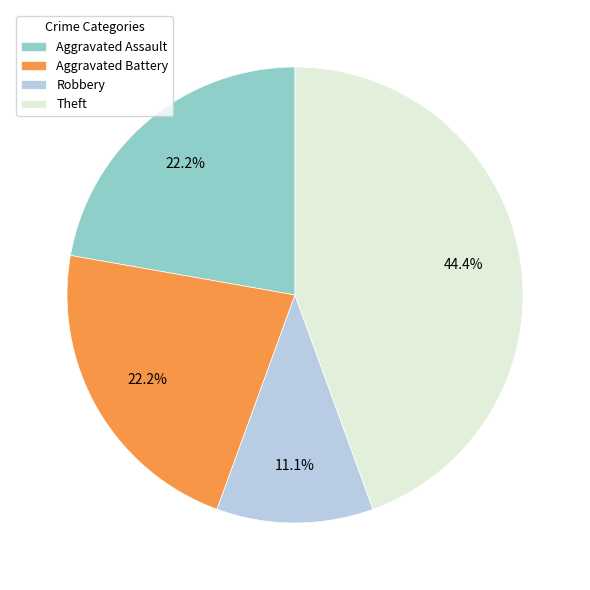

What portion of the pie excludes Aggravated Assault?

77.8%